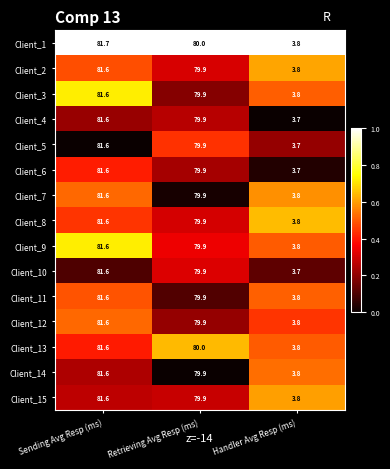

What is the maximum value shown in the chart?

81.7